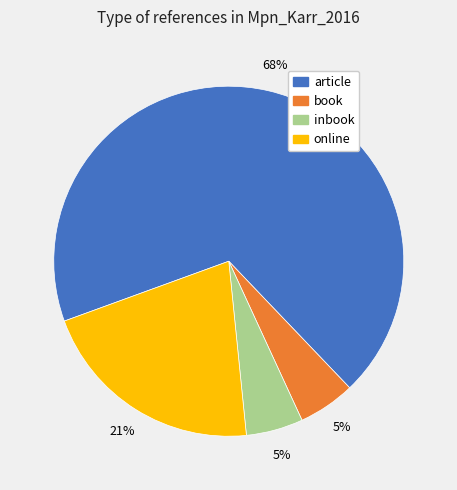

What is the majority slice?

article